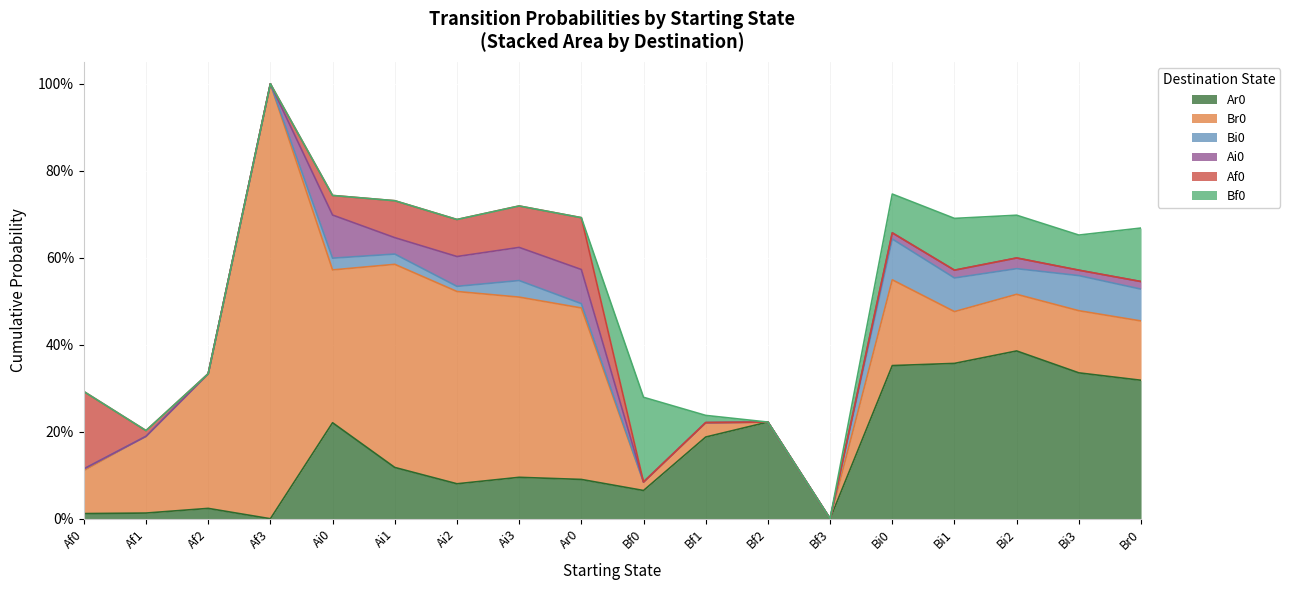

Where is the first local maximum for Ar0?

Af2